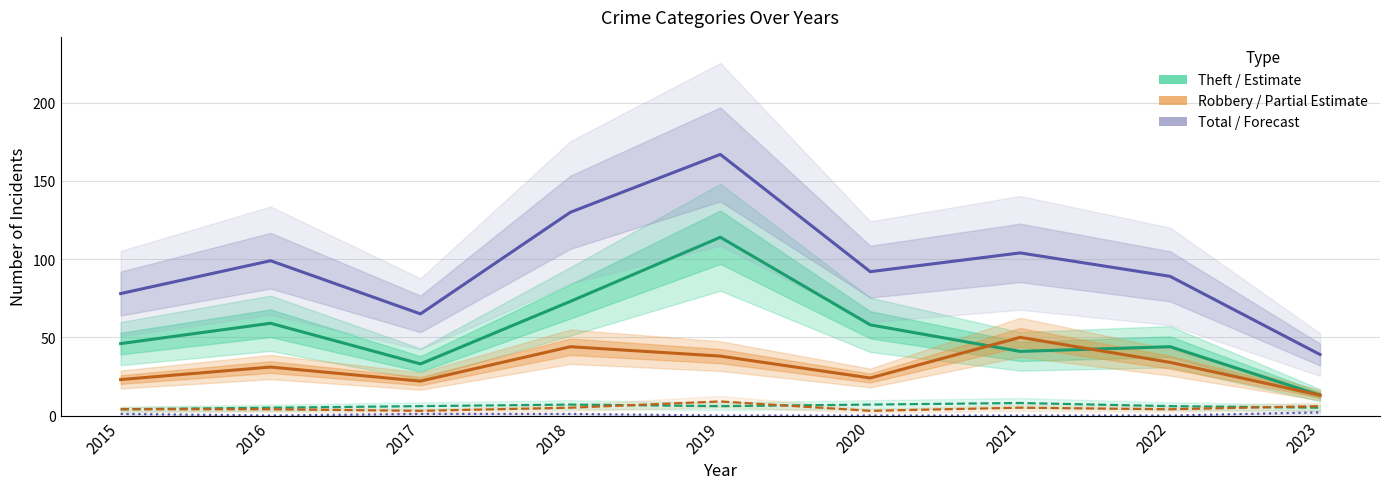

What is the difference between the Robbery values at 2018 and 2015?

21